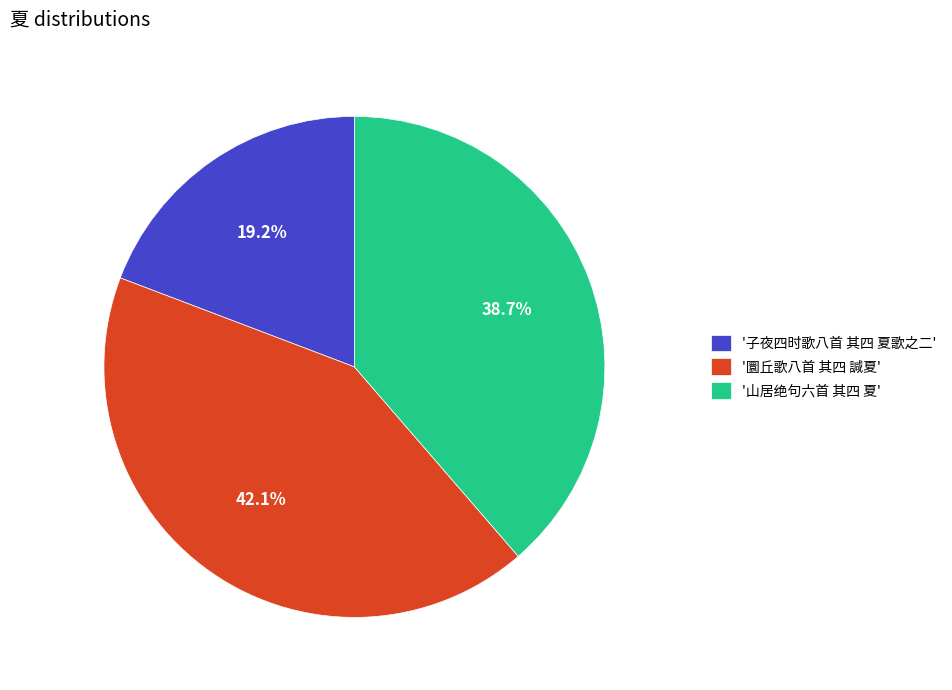

Is there any slice that represents more than half of the pie?

No